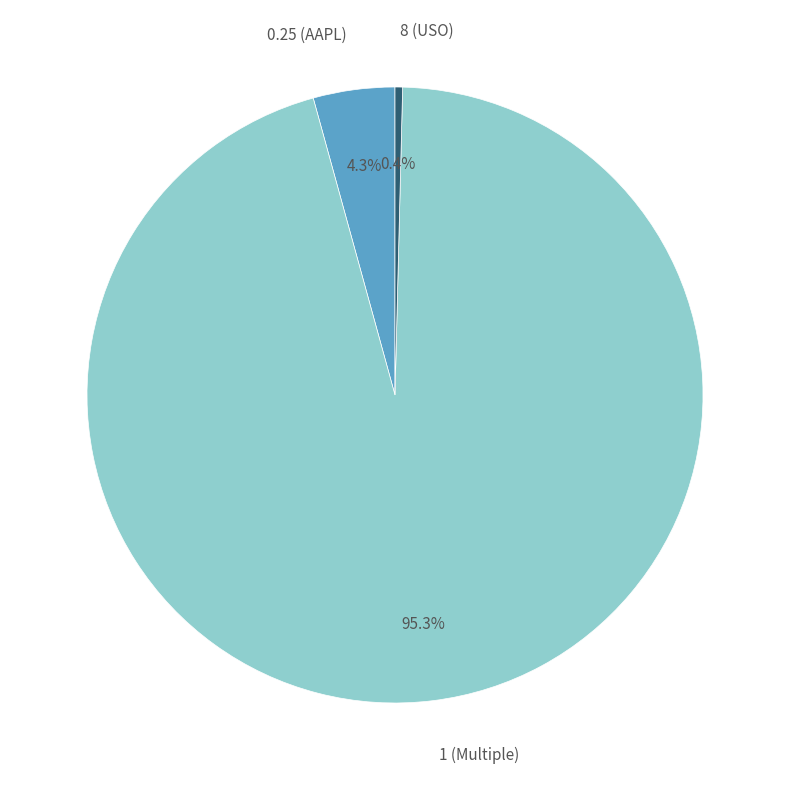

Between 0.25 (AAPL) and 1 (Multiple), which is larger?

1 (Multiple)